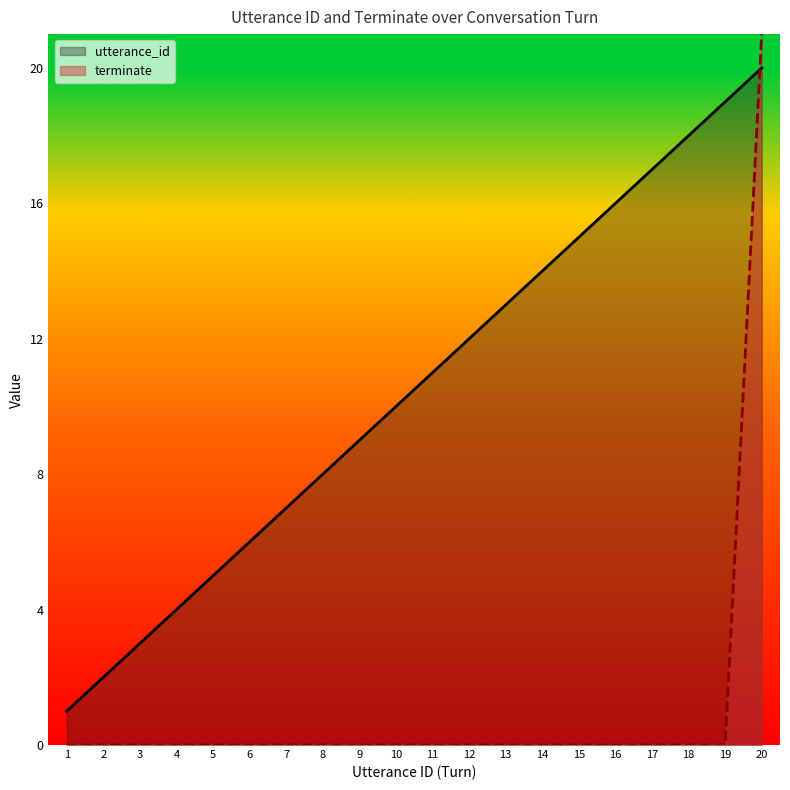

The value of utterance_id at 12 is 6. True or false?

False